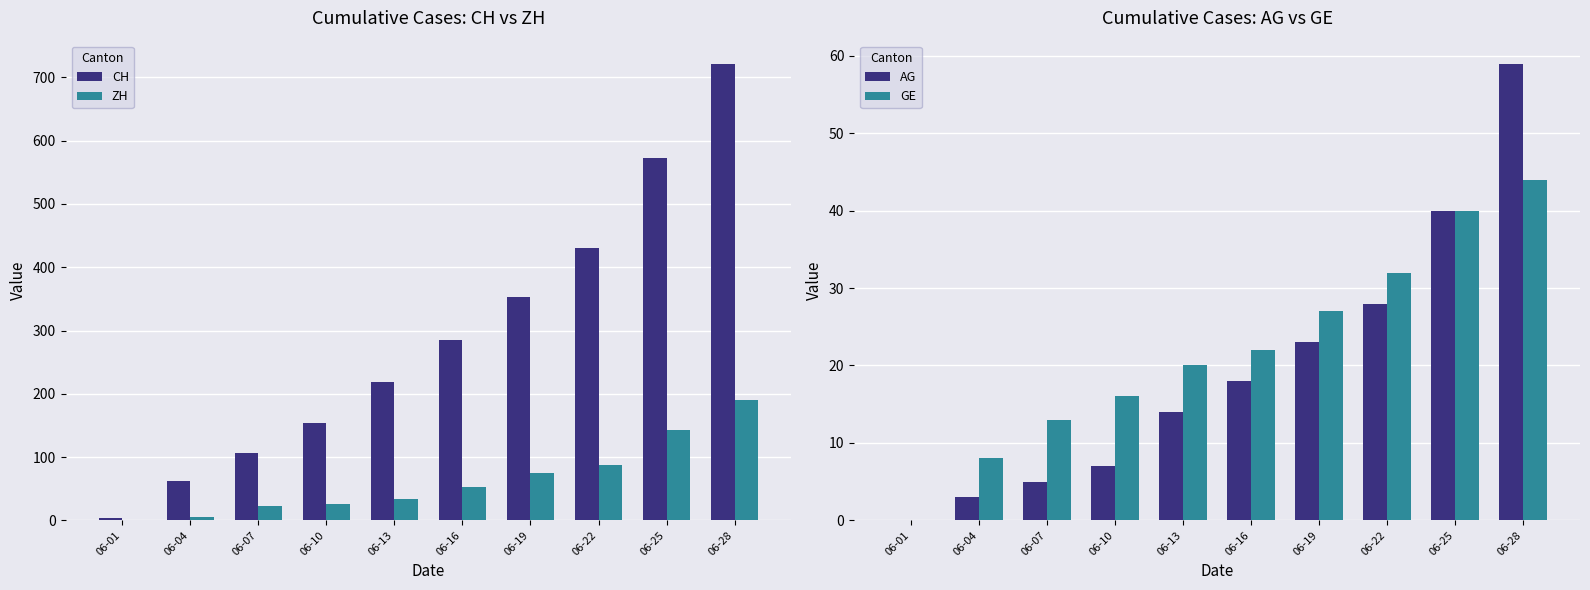

True or false: AG has a value of 3 at 06-04.

True